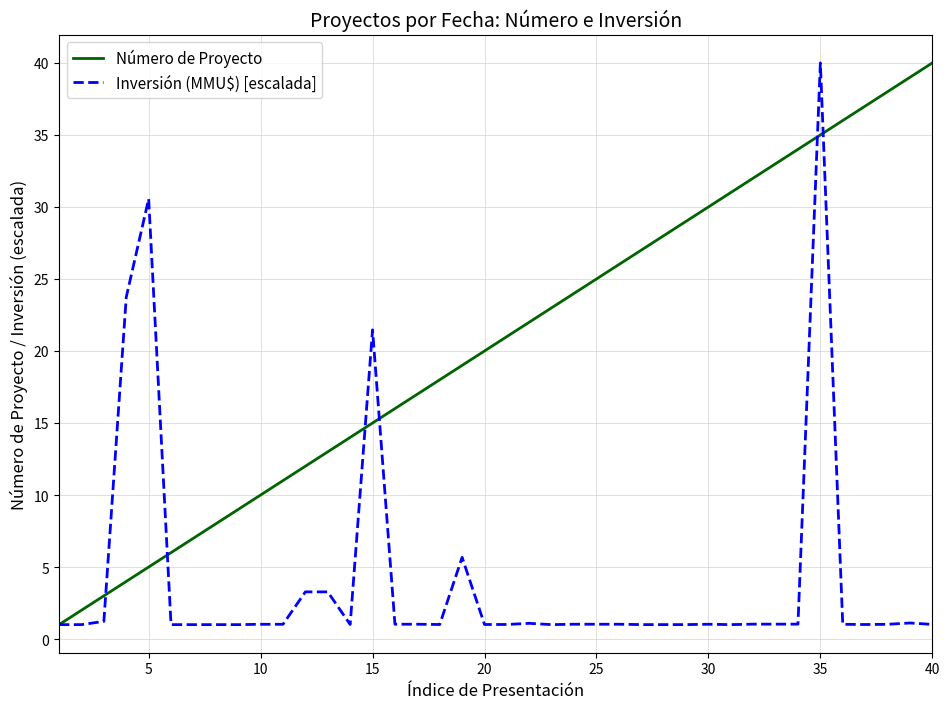

How many distinct data groups are displayed?

2